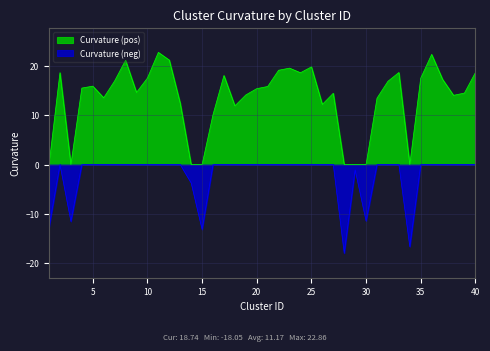

How many lines are shown in the chart?

2